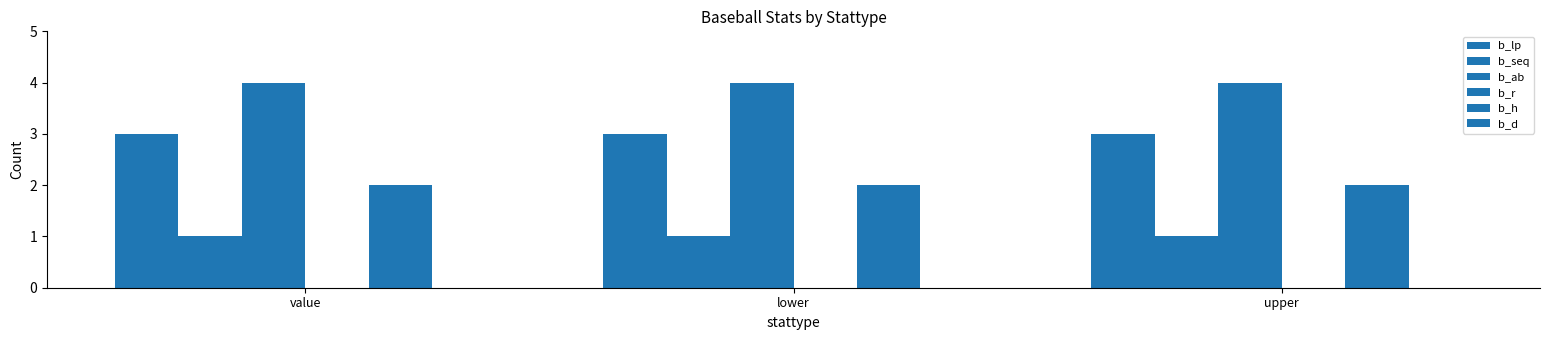

What is the total value across all series at lower?

10